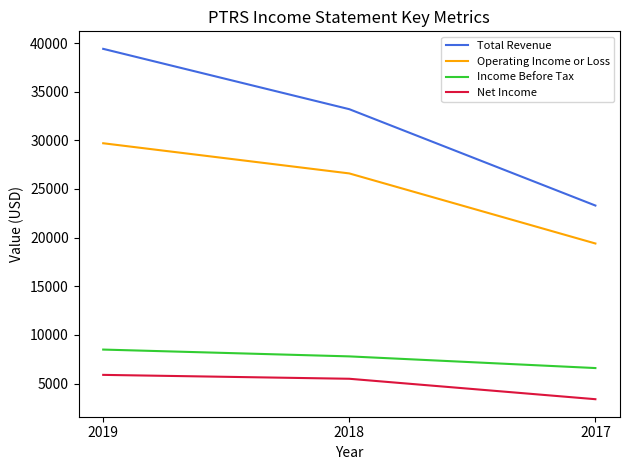

What is the difference between the Income Before Tax values at 2019 and 2018?

700